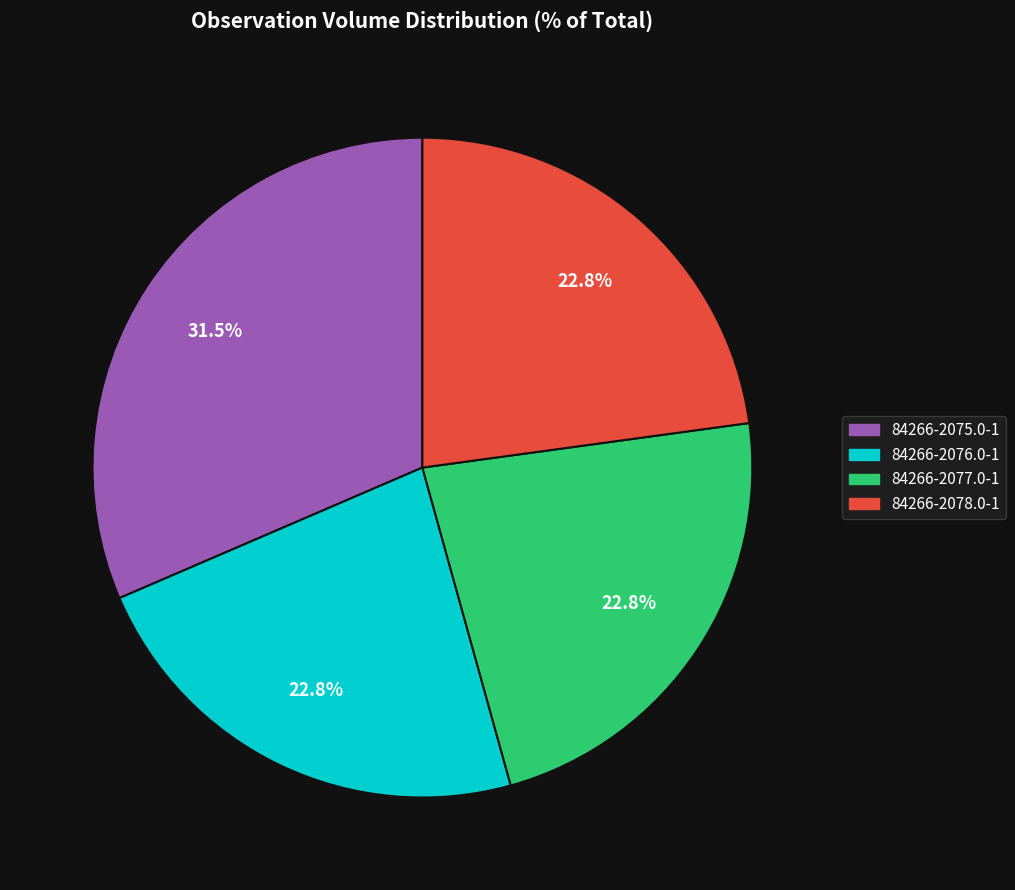

What is the ratio of the value at 84266-2077.0-1 to the value at 84266-2075.0-1?

0.7